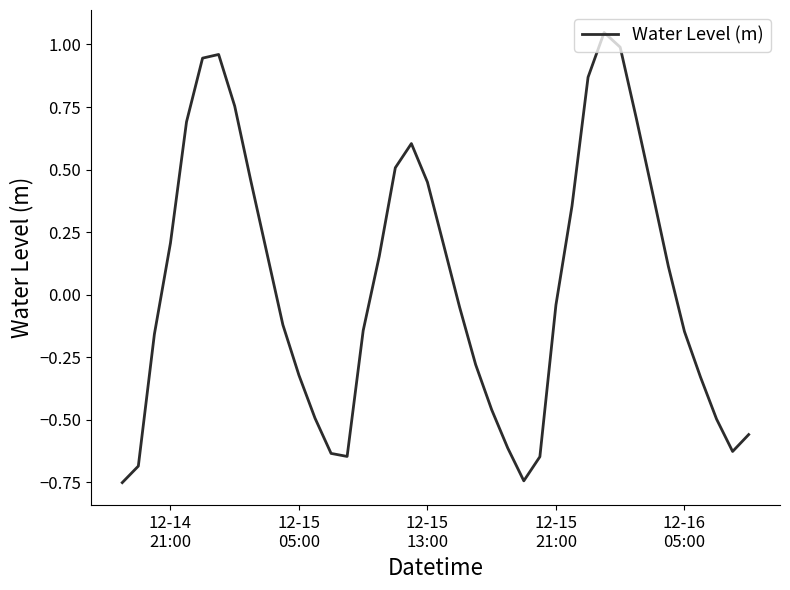

What is the difference between the maximum and minimum values?

1.8